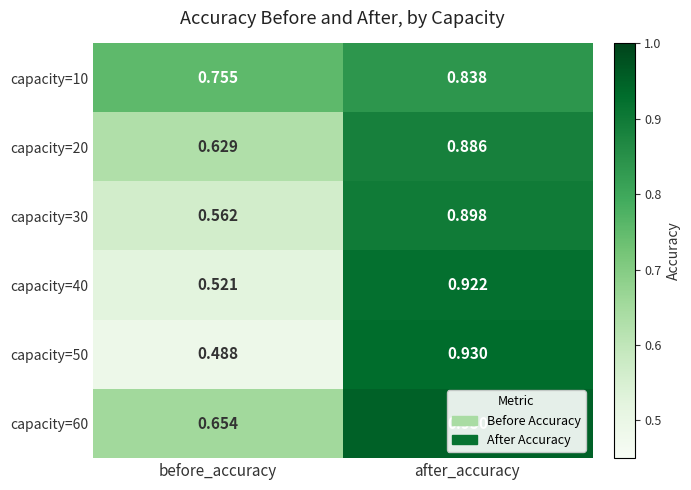

At which category does the chart reach its peak across all series?

after_accuracy